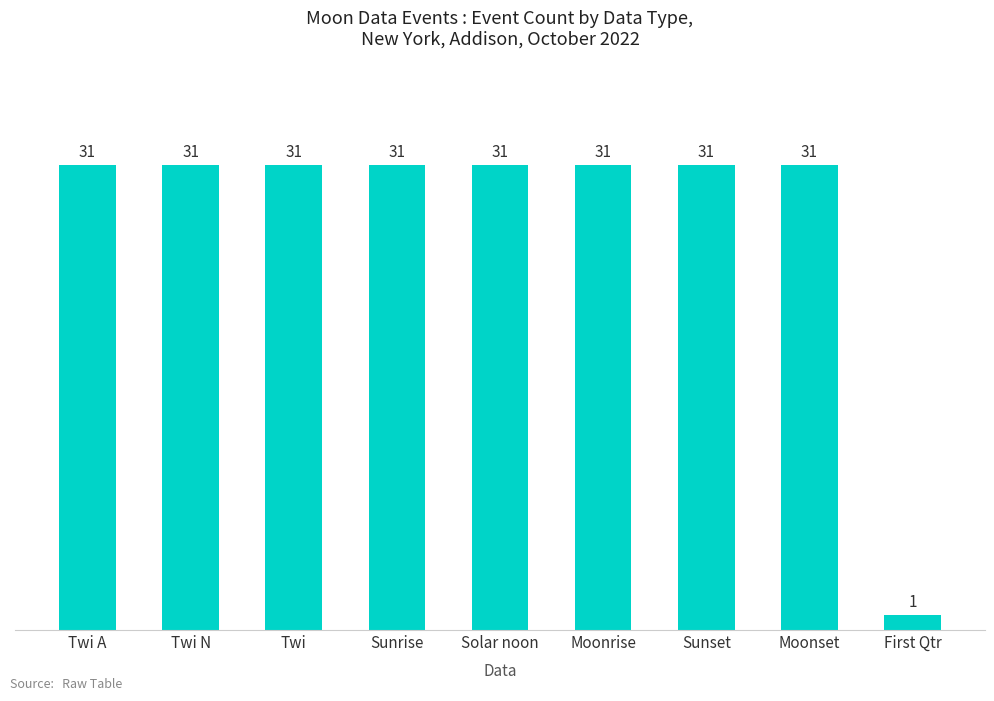

Approximately how many times larger is the value at Moonset compared to Twi?

1.0